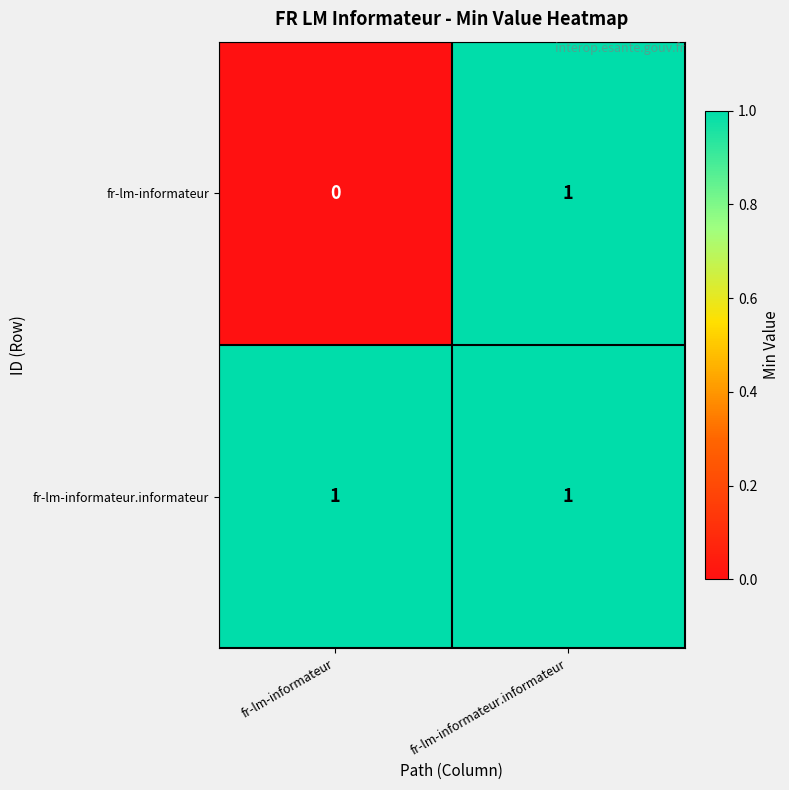

True or false: fr-lm-informateur.informateur has a value of 1 at fr-lm-informateur.informateur.

True